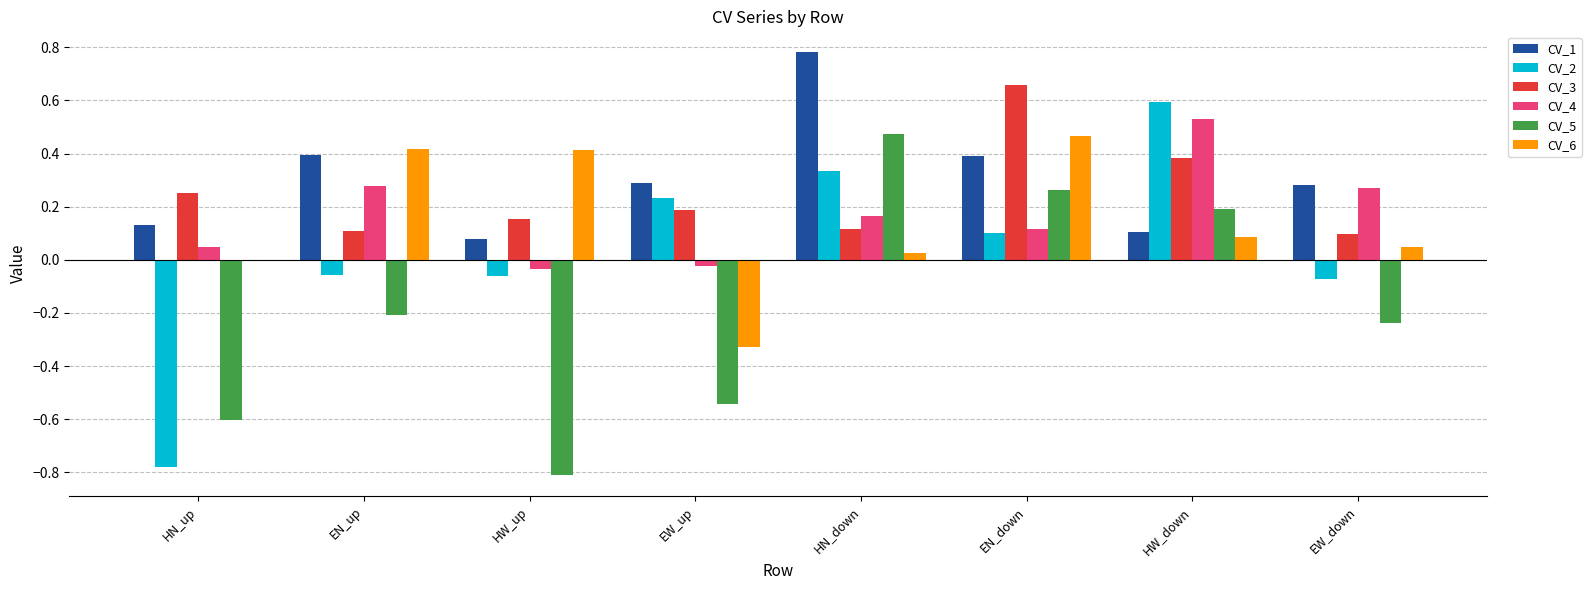

What is the sum of all CV_1 values?

2.4